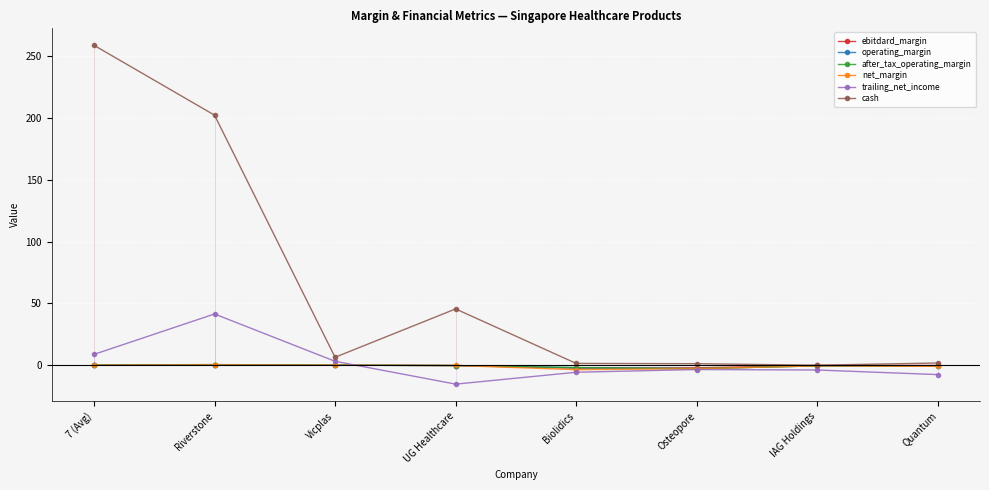

At which label is ebitdard_margin closest to 0?

Vicplas